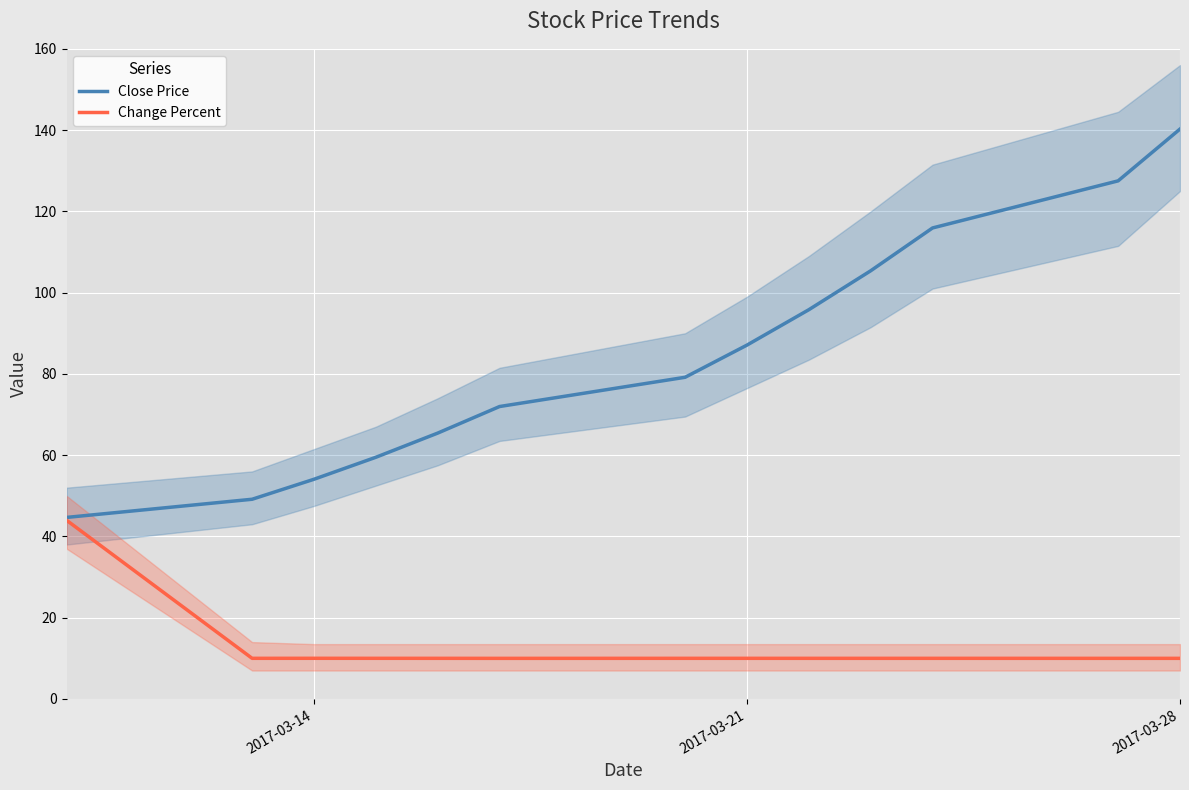

Which series has the largest range (max minus min)?

Close Price